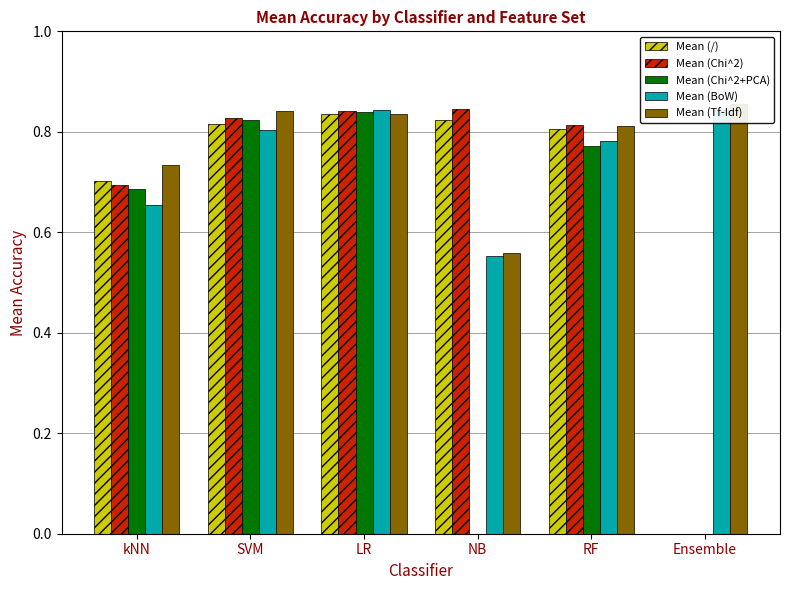

Which series has the largest total across all categories?

Mean (Tf-Idf)